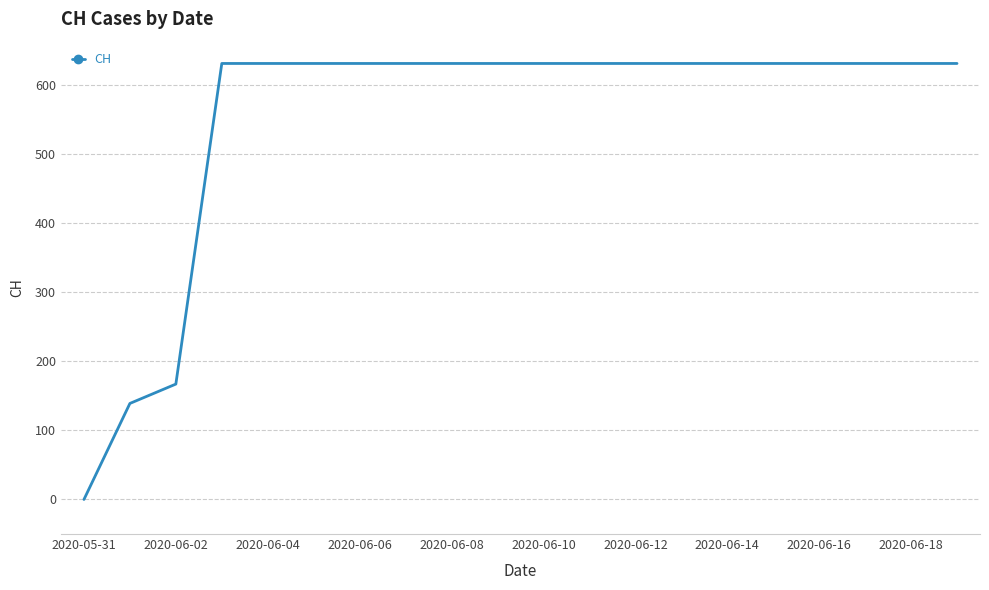

What is the average value?

552